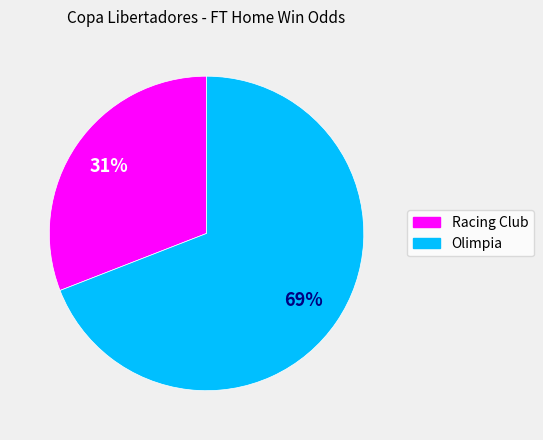

Which category has the smallest portion of the pie?

Racing Club